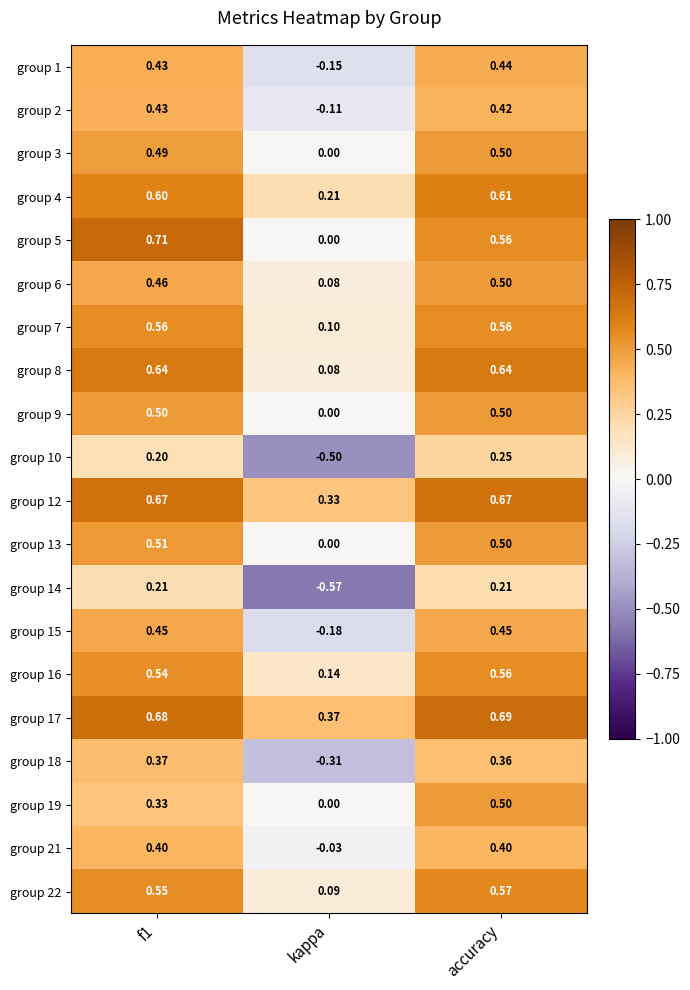

At which label does group 18 reach its minimum?

kappa